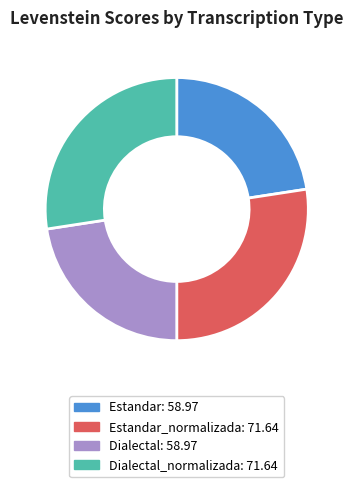

Does any single category account for the majority?

No